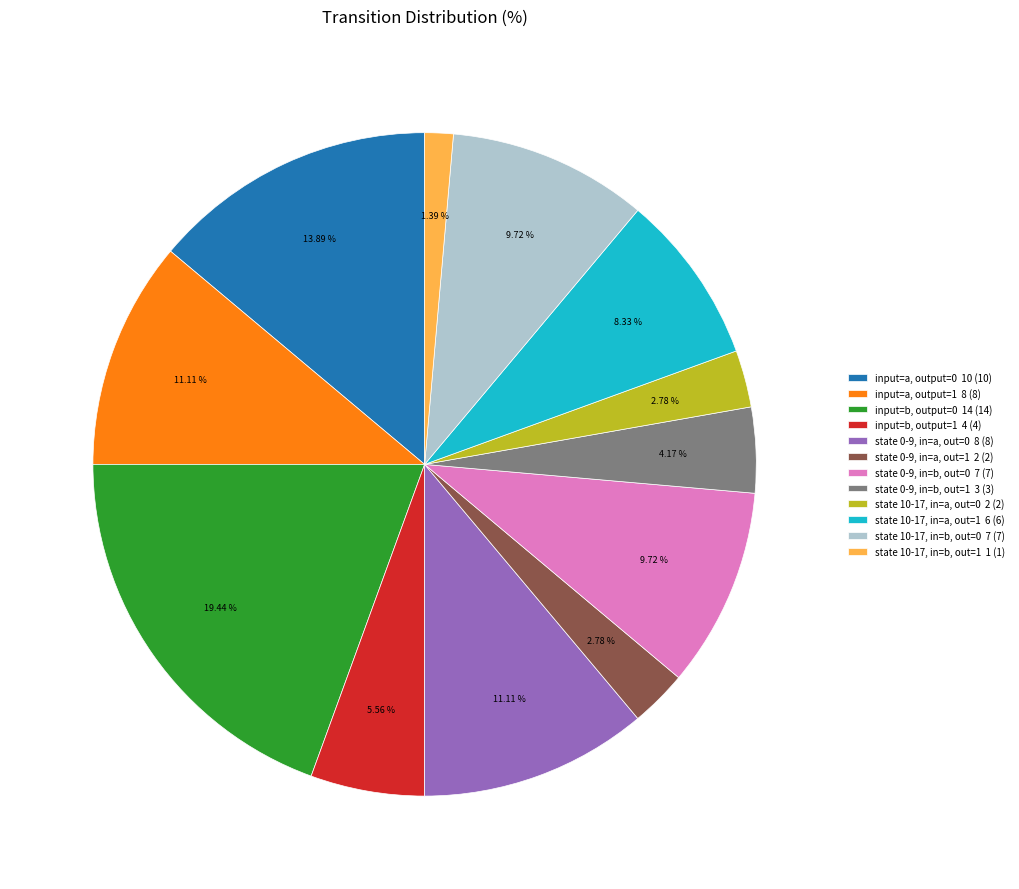

Do state 0-9, in=a, out=0 8 (8) and state 10-17, in=a, out=1 6 (6) together represent more than half of the pie?

No